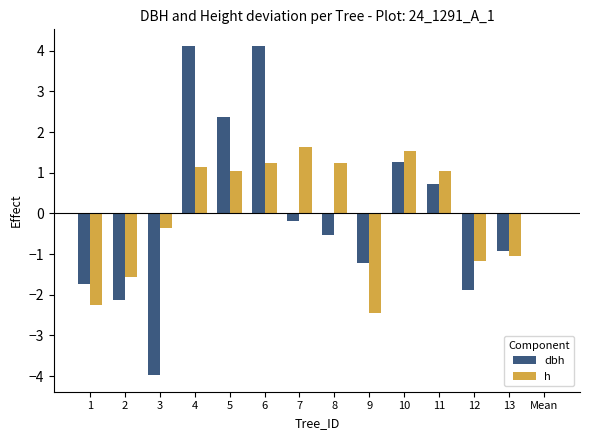

What is the greatest value displayed?

4.1